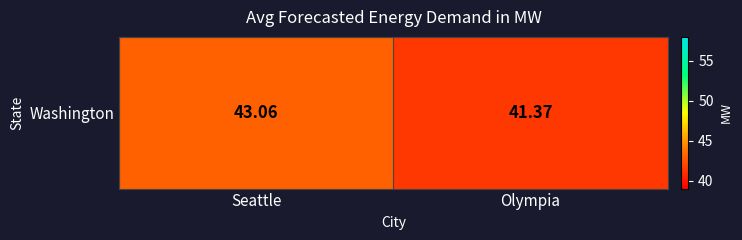

What is the sum of all values?

84.4